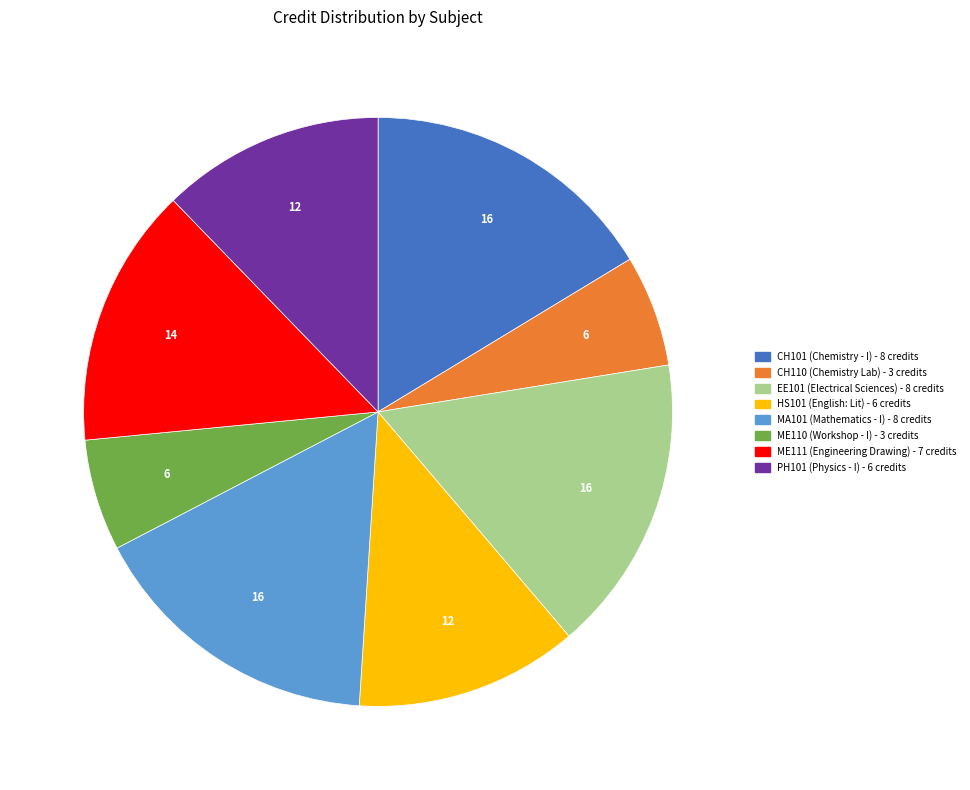

True or false: EE101 accounts for 16% of the total.

True